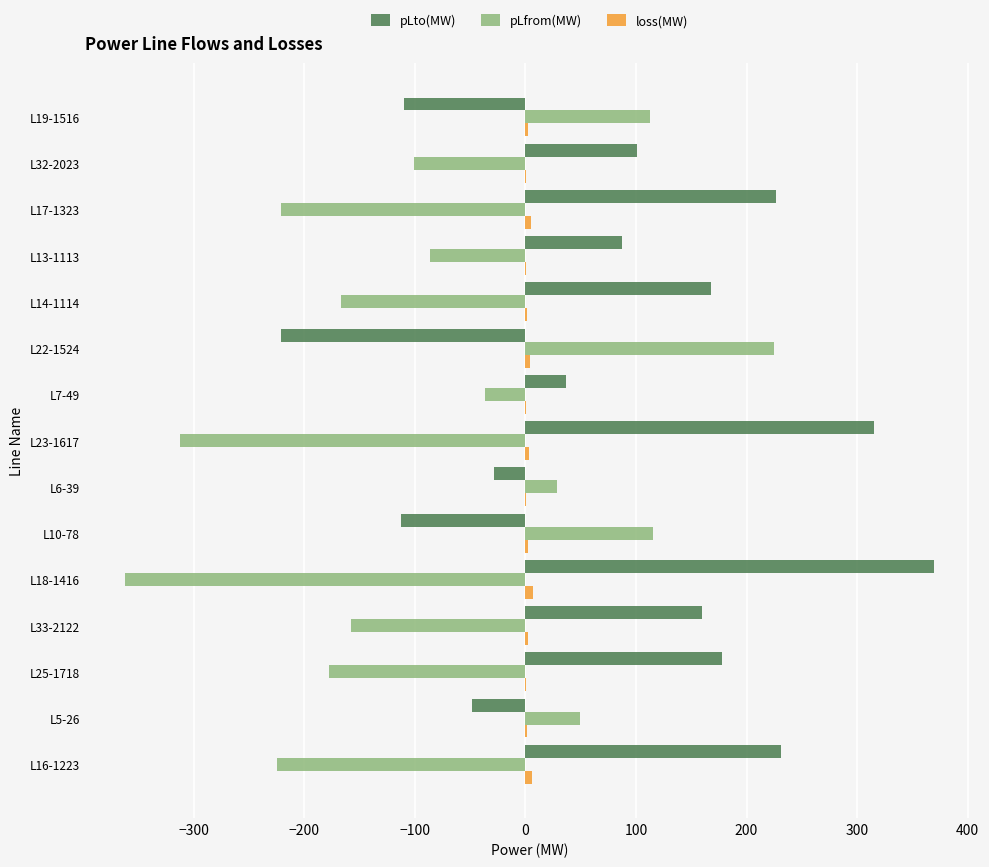

What is the sum of all pLto(MW) values?

1352.5